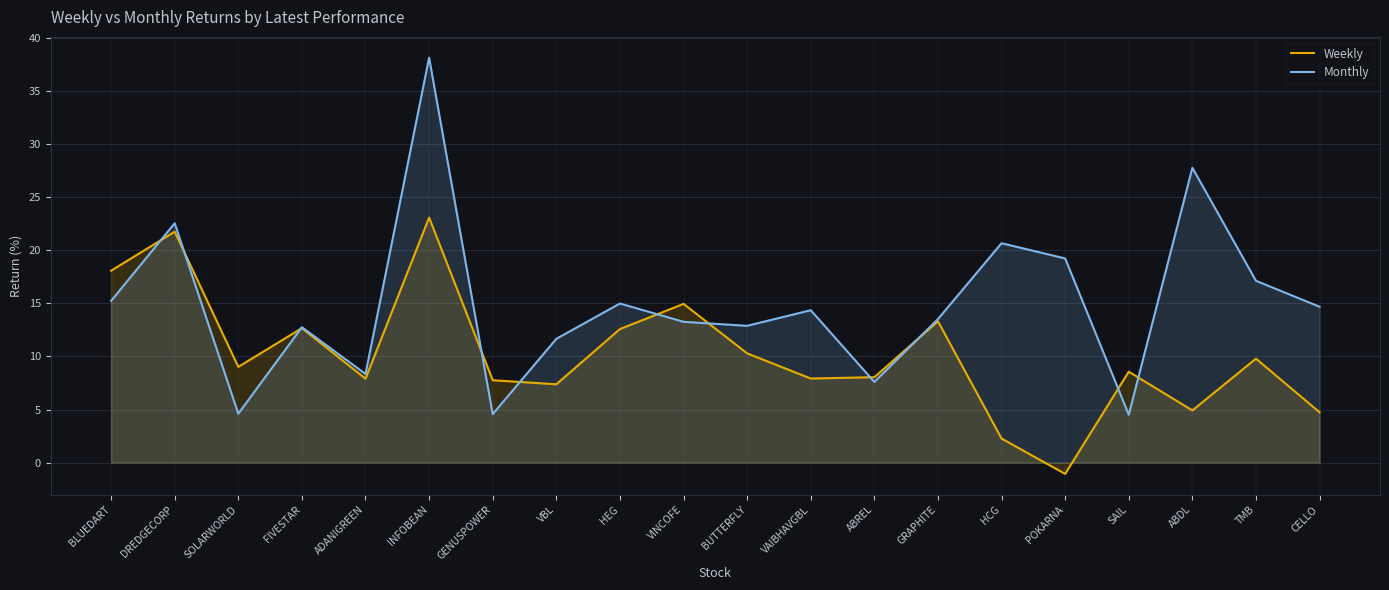

Reading left to right, transcribe all the data shown in this chart.

Weekly: BLUEDART=18.1	DREDGECORP=21.8	SOLARWORLD=9.0	FIVESTAR=12.7	ADANIGREEN=7.9	INFOBEAN=23.1	GENUSPOWER=7.8	VBL=7.4	HEG=12.6	VINCOFE=15.0	BUTTERFLY=10.3	VAIBHAVGBL=7.9	ABREL=8.0	GRAPHITE=13.3	HCG=2.3	POKARNA=-1.1	SAIL=8.6	ABDL=4.9	TMB=9.8	CELLO=4.7
Monthly: BLUEDART=15.2	DREDGECORP=22.6	SOLARWORLD=4.6	FIVESTAR=12.8	ADANIGREEN=8.4	INFOBEAN=38.2	GENUSPOWER=4.6	VBL=11.7	HEG=15.0	VINCOFE=13.3	BUTTERFLY=12.9	VAIBHAVGBL=14.4	ABREL=7.6	GRAPHITE=13.5	HCG=20.7	POKARNA=19.2	SAIL=4.5	ABDL=27.8	TMB=17.1	CELLO=14.7